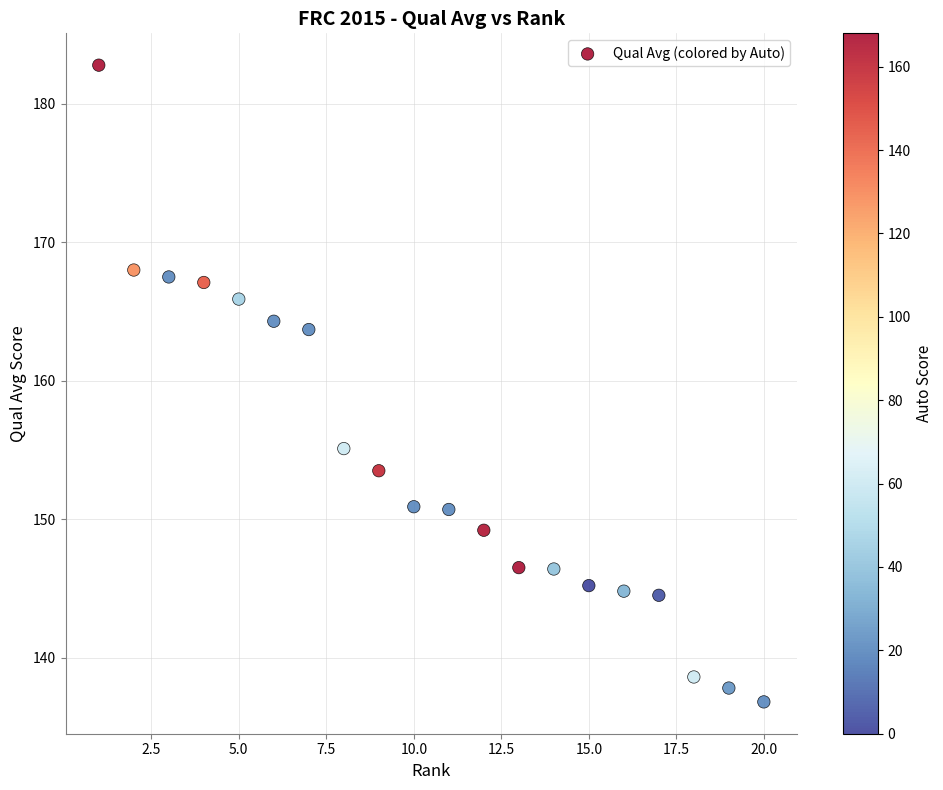

What Y value in the scatter plot is closest to 159?

155.1